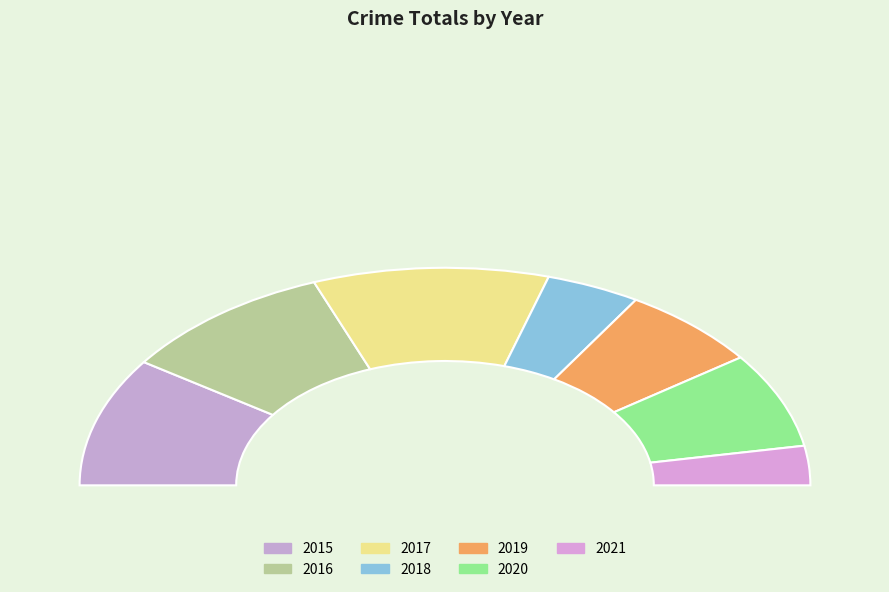

To the nearest percent, what is the average slice percentage?

14%